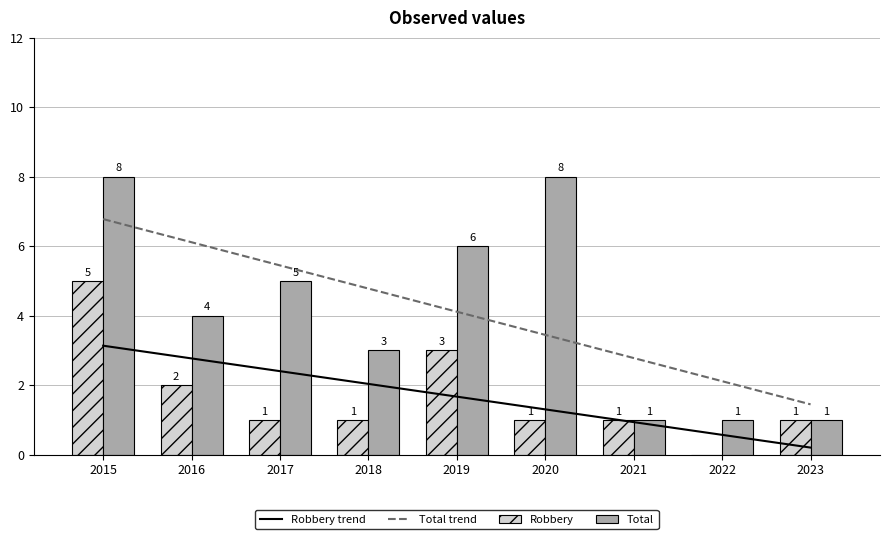

Reading right to left, extract all data points from this chart.

Robbery trend: 2023=0.2	2022=0.6	2021=0.9	2020=1.3	2019=1.7	2018=2.0	2017=2.4	2016=2.8	2015=3.1
Total trend: 2023=1.4	2022=2.1	2021=2.8	2020=3.4	2019=4.1	2018=4.8	2017=5.4	2016=6.1	2015=6.8
Robbery: 2023=1.0	2022=0.0	2021=1.0	2020=1.0	2019=3.0	2018=1.0	2017=1.0	2016=2.0	2015=5.0
Total: 2023=1.0	2022=1.0	2021=1.0	2020=8.0	2019=6.0	2018=3.0	2017=5.0	2016=4.0	2015=8.0